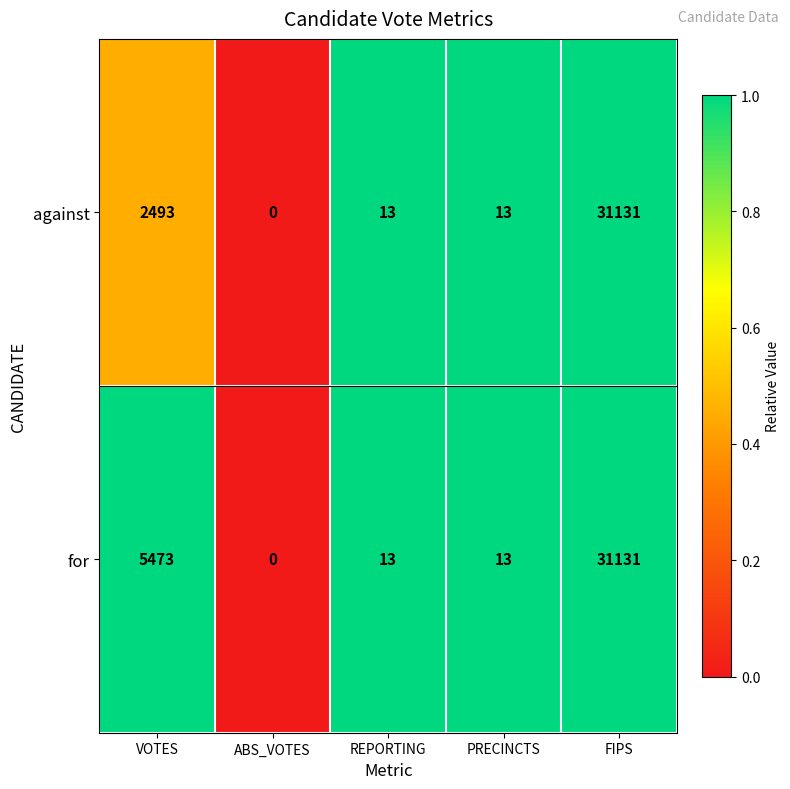

What is the difference between the maximum and minimum values in the for series?

31131